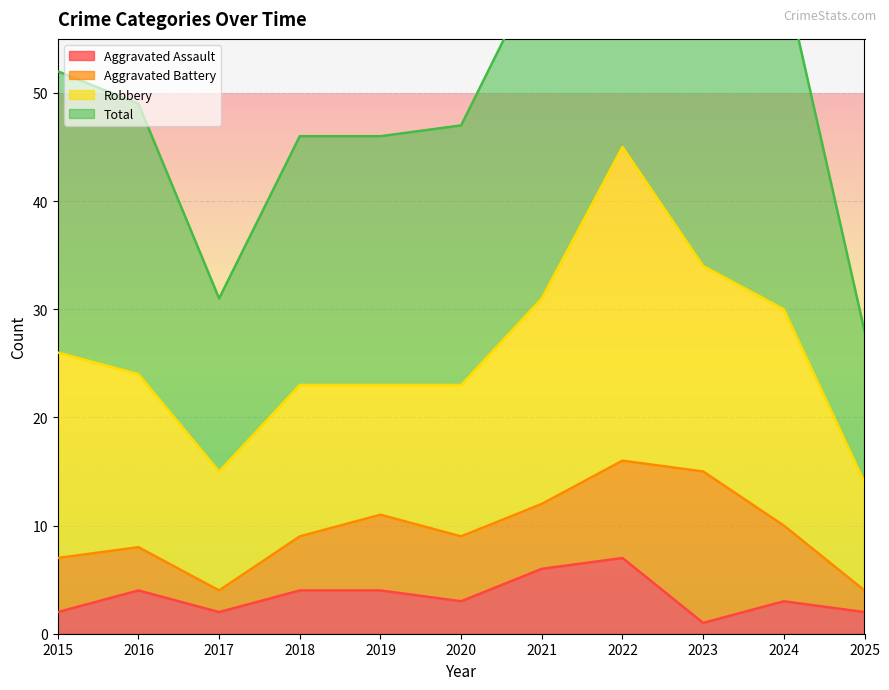

How many values in the Aggravated Assault series are below 3?

4